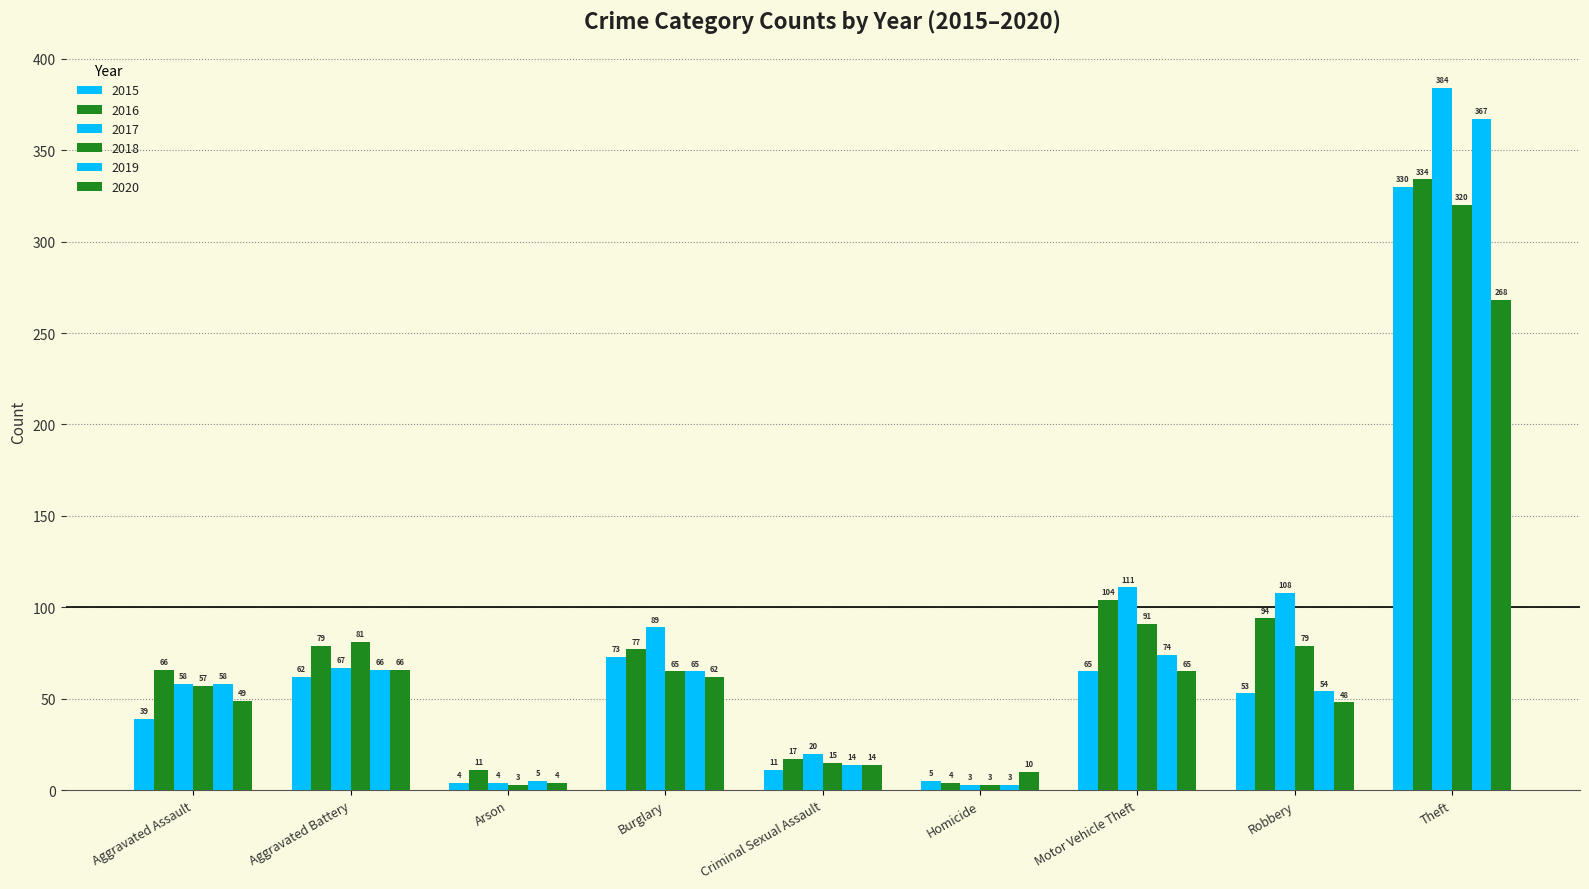

How many bars are there in total?

54